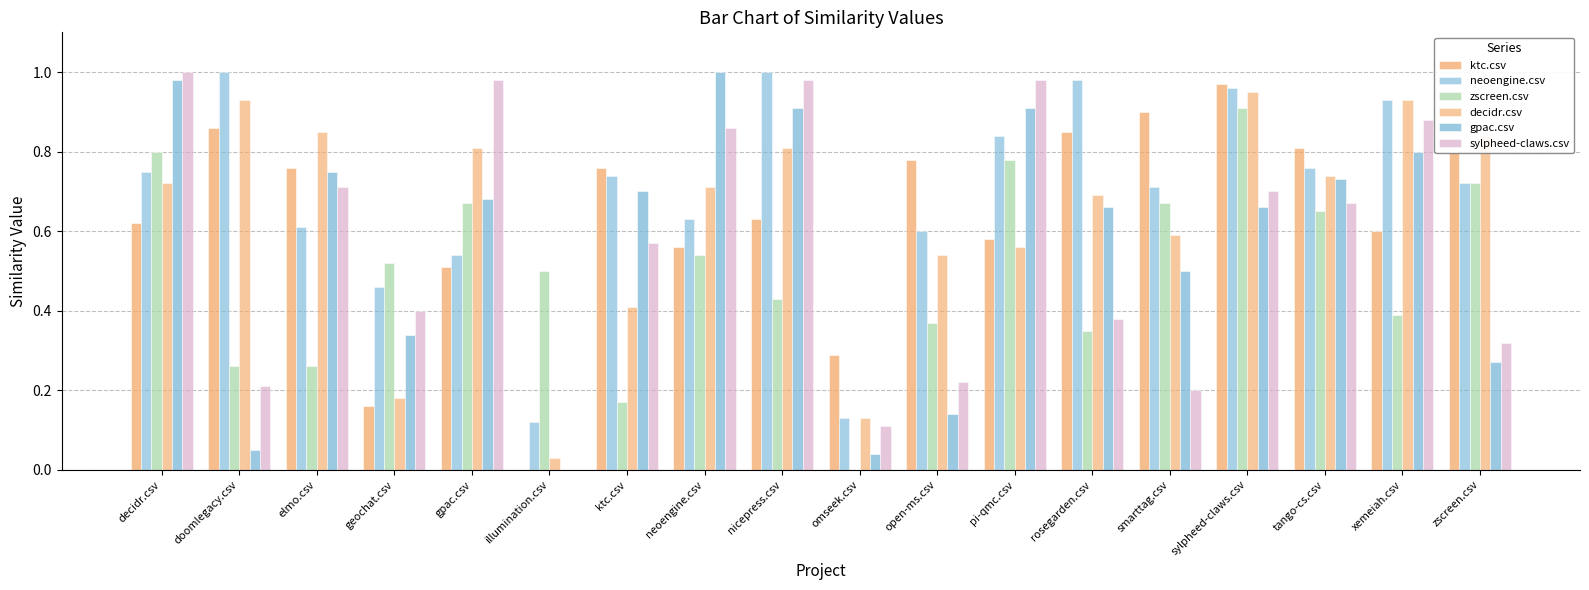

Reading left to right, what are all the values shown in this chart?

ktc.csv: 0.6	0.9	0.8	0.2	0.5	0.0	0.8	0.6	0.6	0.3	0.8	0.6	0.8	0.9	1.0	0.8	0.6	0.8
neoengine.csv: 0.8	1.0	0.6	0.5	0.5	0.1	0.7	0.6	1.0	0.1	0.6	0.8	1.0	0.7	1.0	0.8	0.9	0.7
zscreen.csv: 0.8	0.3	0.3	0.5	0.7	0.5	0.2	0.5	0.4	0.0	0.4	0.8	0.3	0.7	0.9	0.7	0.4	0.7
decidr.csv: 0.7	0.9	0.8	0.2	0.8	0.0	0.4	0.7	0.8	0.1	0.5	0.6	0.7	0.6	0.9	0.7	0.9	0.8
gpac.csv: 1.0	0.1	0.8	0.3	0.7	0.0	0.7	1.0	0.9	0.0	0.1	0.9	0.7	0.5	0.7	0.7	0.8	0.3
sylpheed-claws.csv: 1.0	0.2	0.7	0.4	1.0	0.0	0.6	0.9	1.0	0.1	0.2	1.0	0.4	0.2	0.7	0.7	0.9	0.3